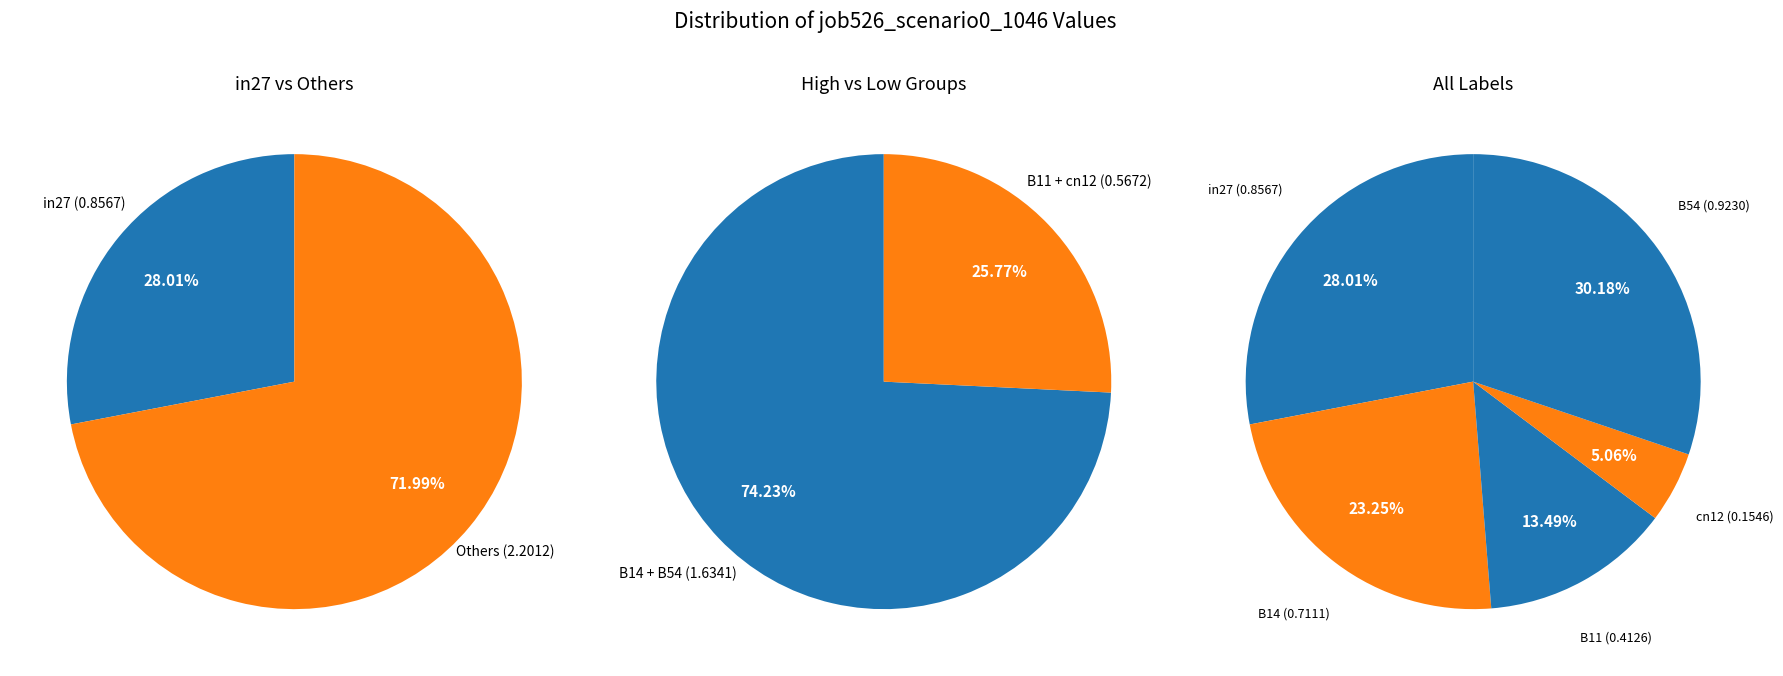

Does any single category account for the majority?

No